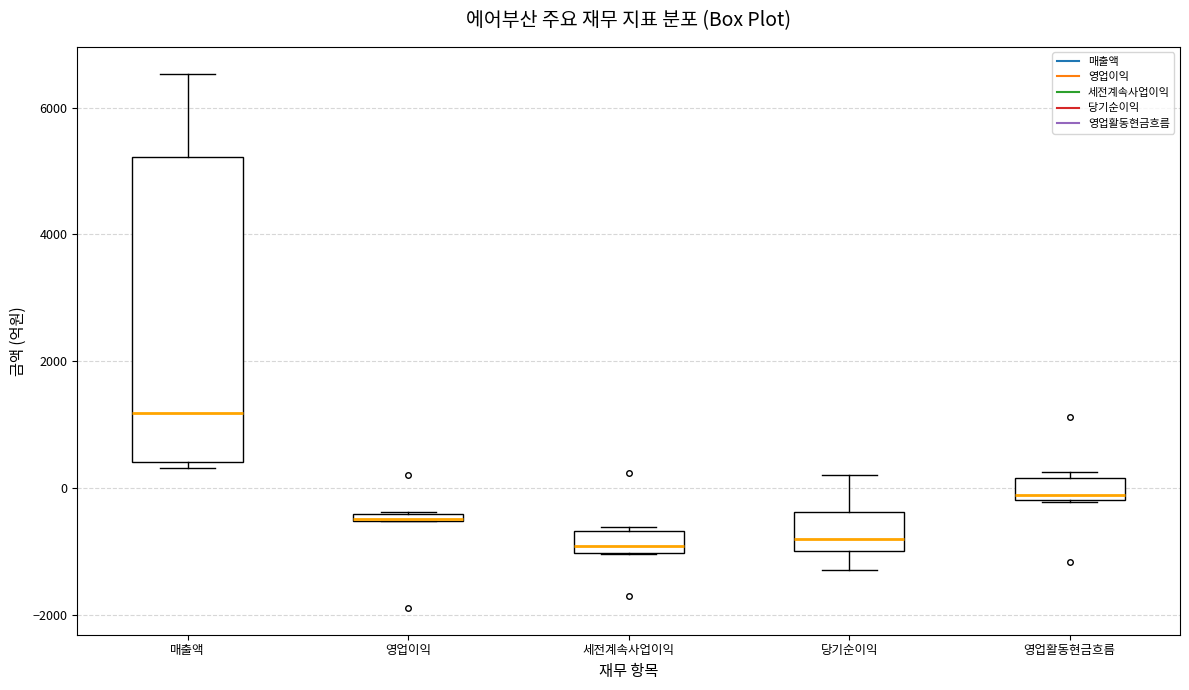

Comparing the boxes themselves (not the whiskers), which one is the tallest?

매출액